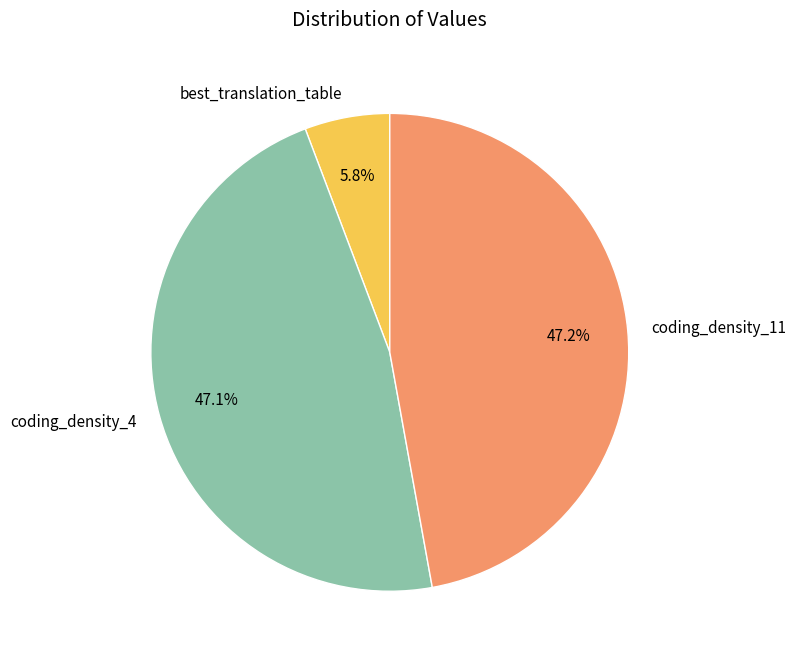

To the nearest percent, what is the difference between the largest and smallest slice percentages?

41%